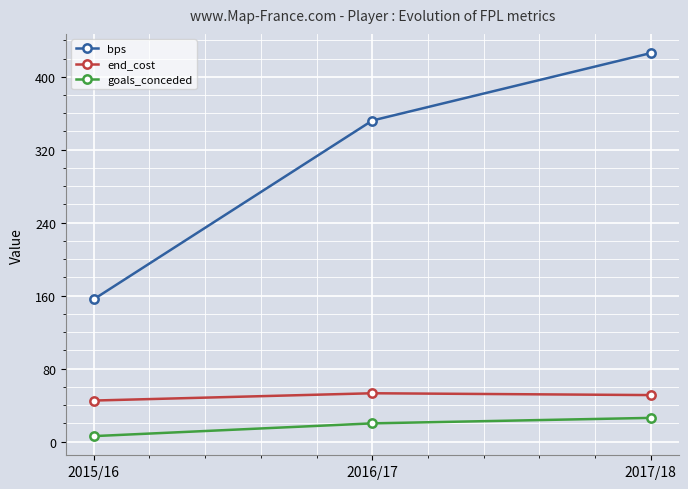

The goals_conceded series shows 10 at 2017/18. True or false?

False